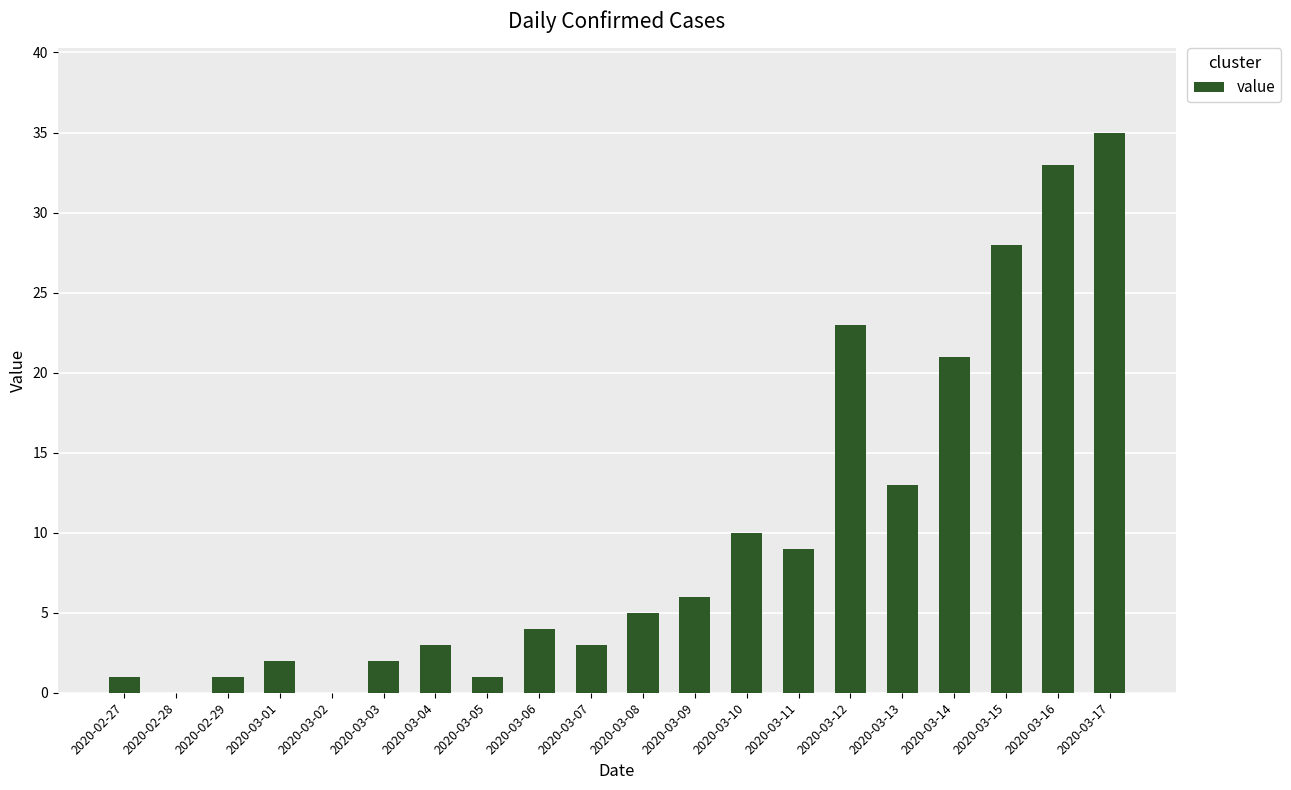

Which label corresponds to the largest value in the chart?

2020-03-17